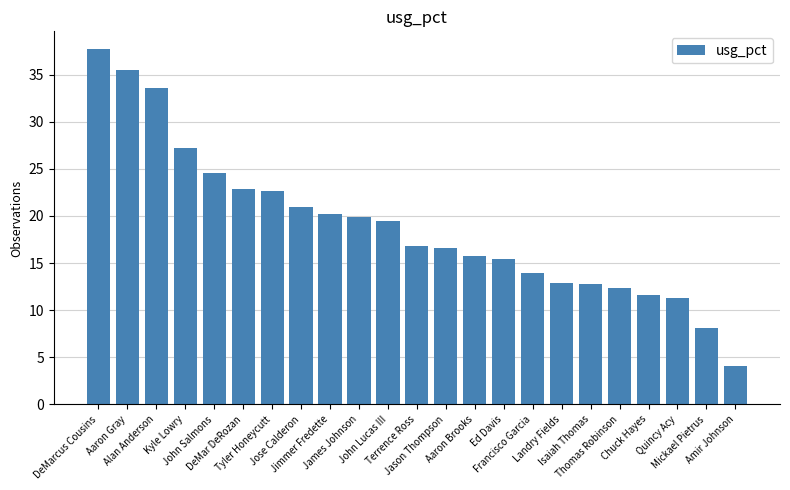

What is the maximum value shown in the chart?

37.7